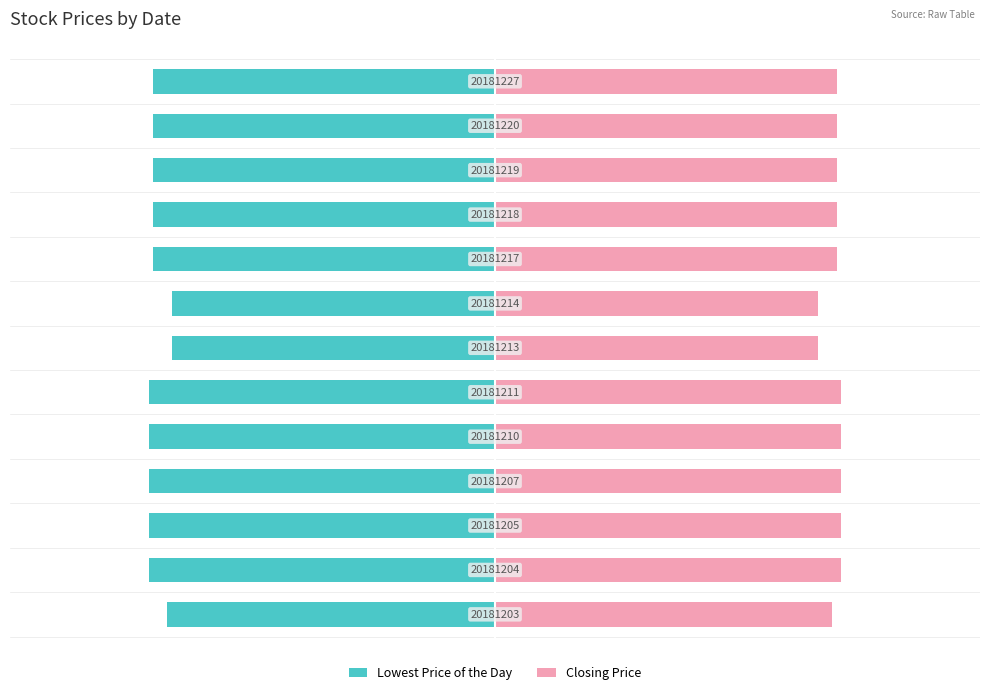

List the series in order of their overall mean, highest first.

Closing Price, Lowest Price of the Day